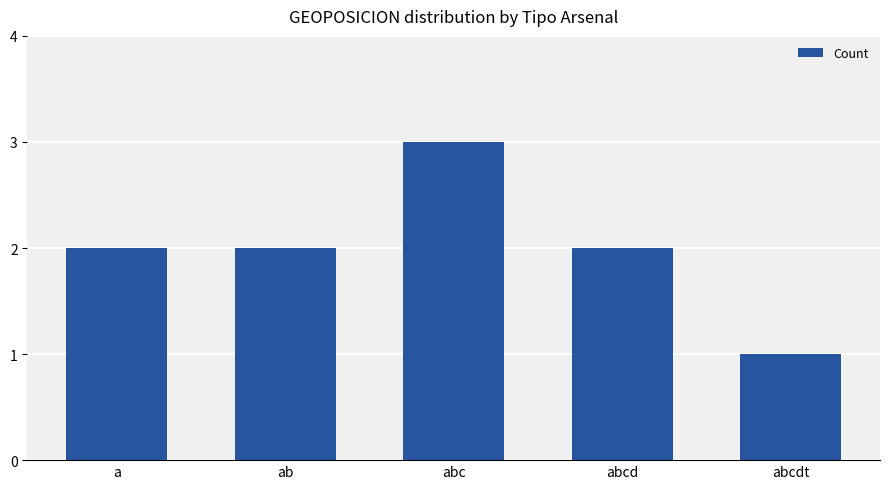

Are the bars grouped side by side (vs. stacked)?

No